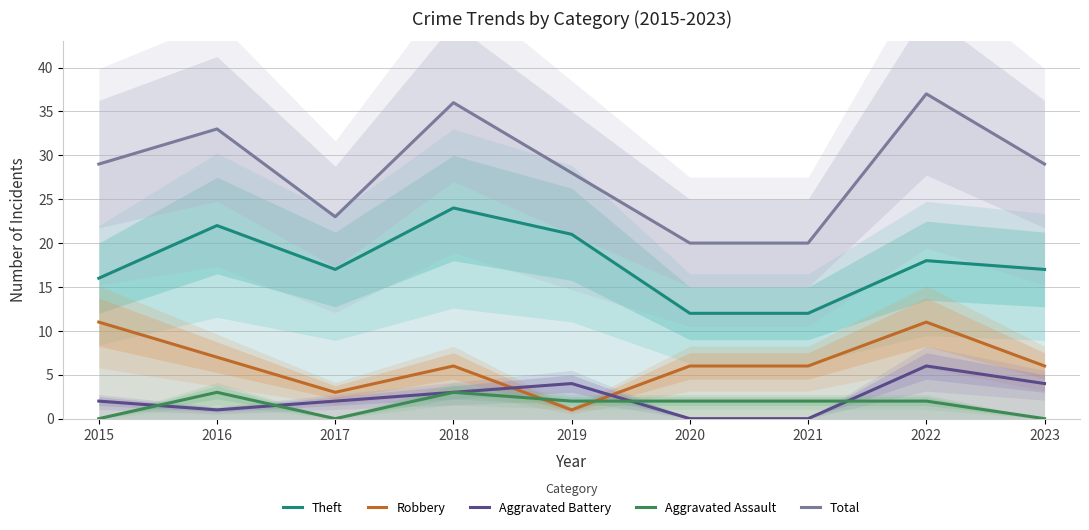

The Aggravated Assault series shows 0 at 2017. True or false?

True